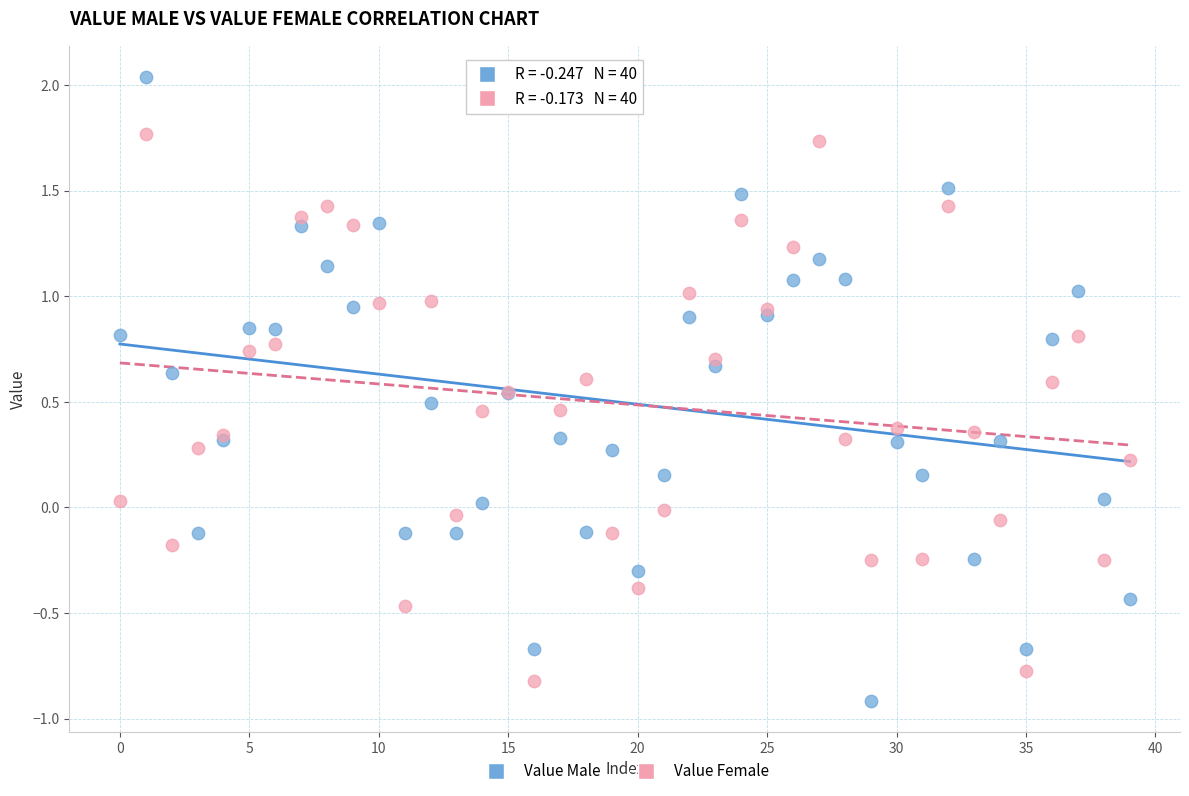

Which series contains the lowest Y value?

Value Male